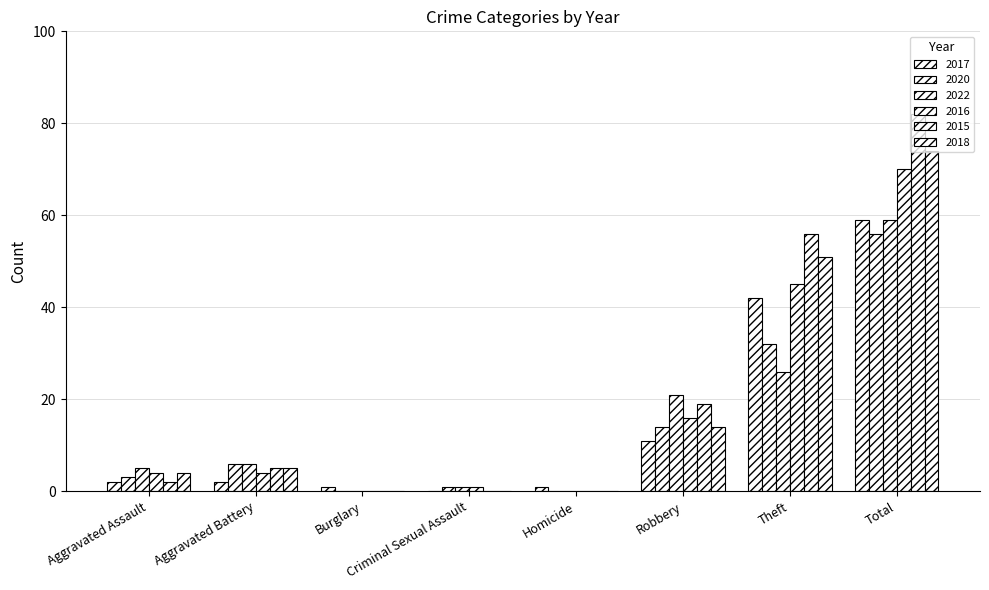

At which label does 2016 reach its peak?

Total